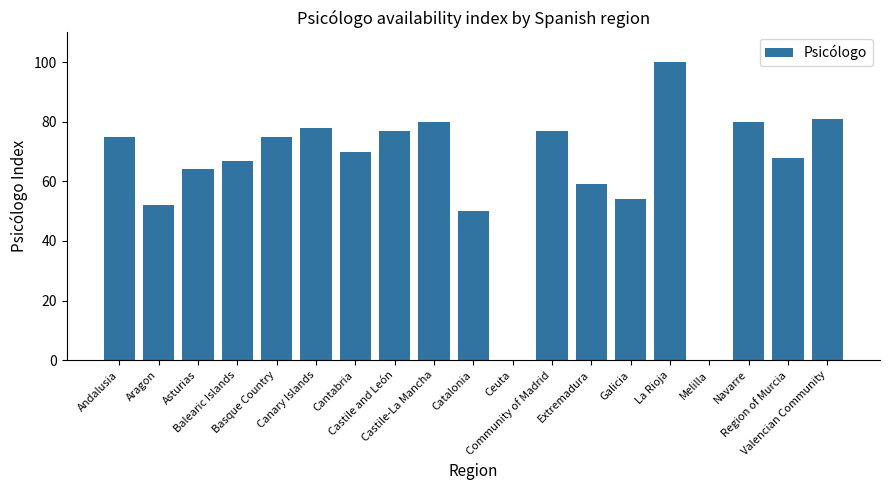

What is the sum of the values at Extremadura and Aragon?

111